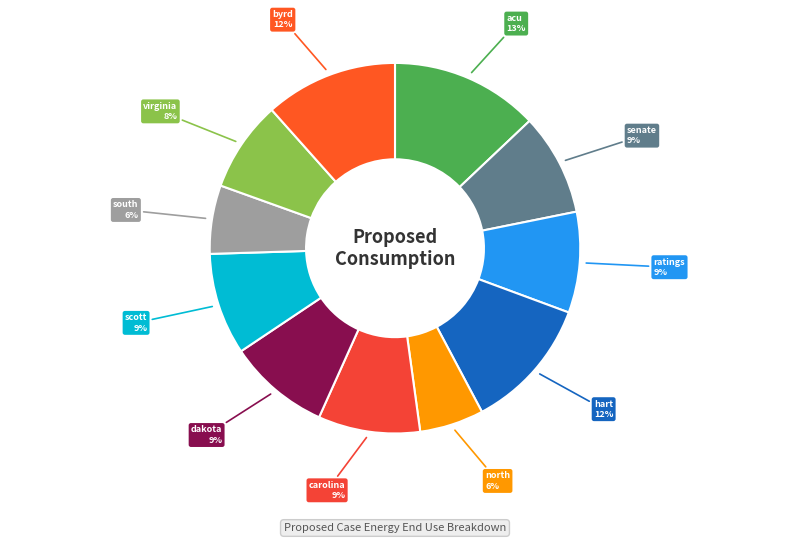

What is the largest slice in the pie chart?

acu